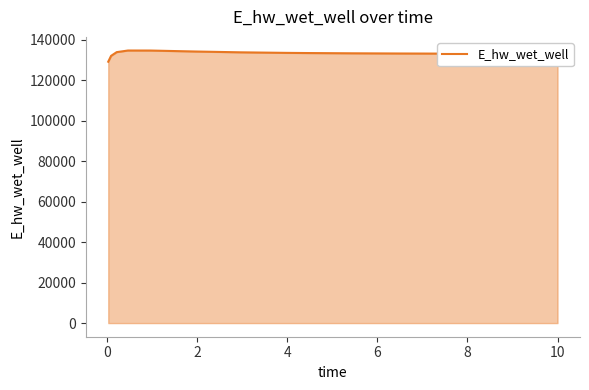

What is the difference between the maximum and minimum values?

5528.5